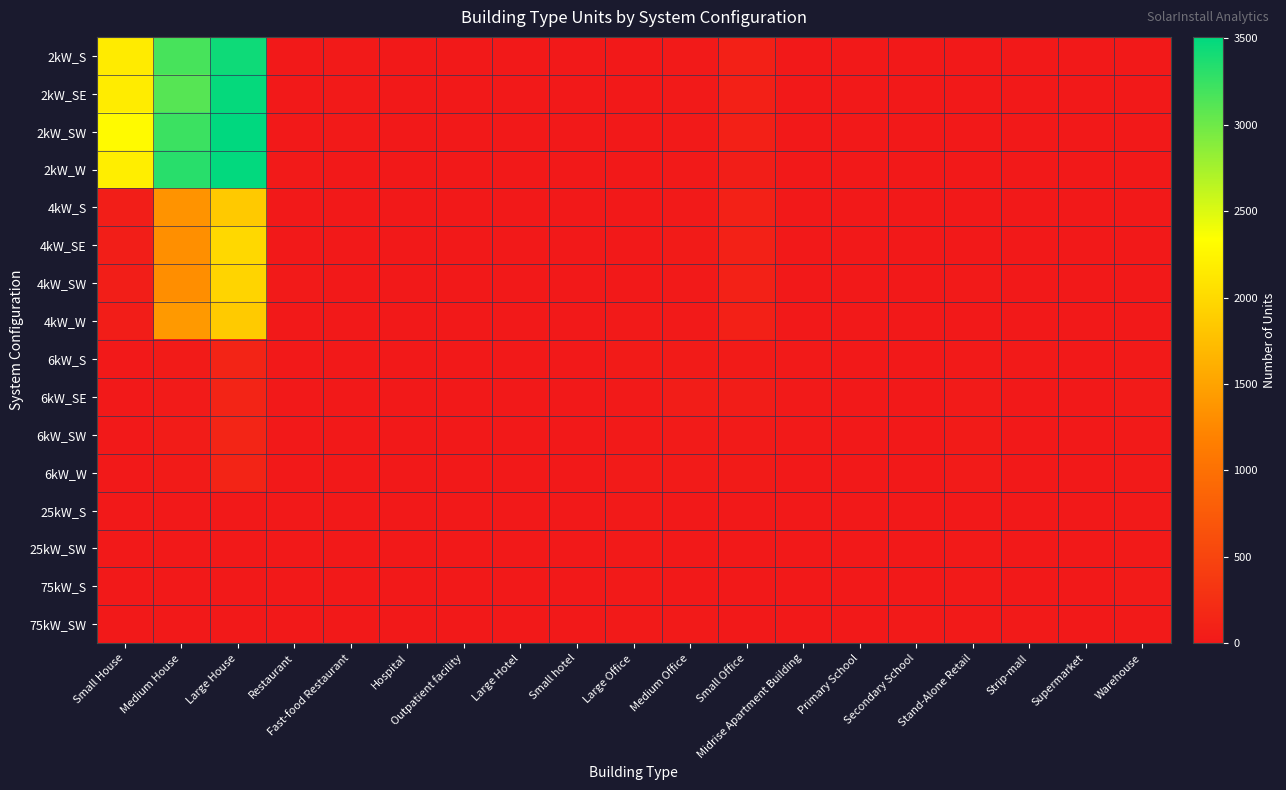

At which category is the sum across all series the highest?

Large House